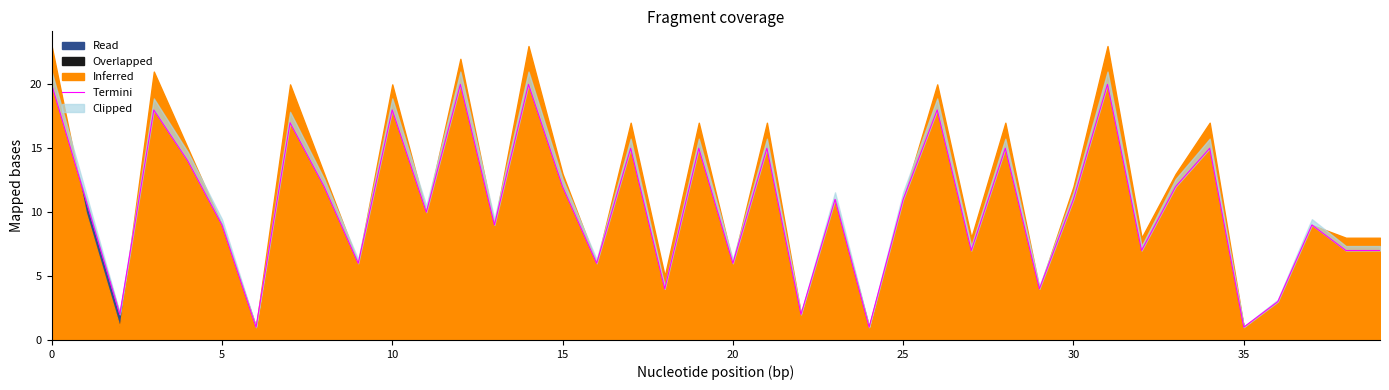

What is the minimum value shown in the chart?

1